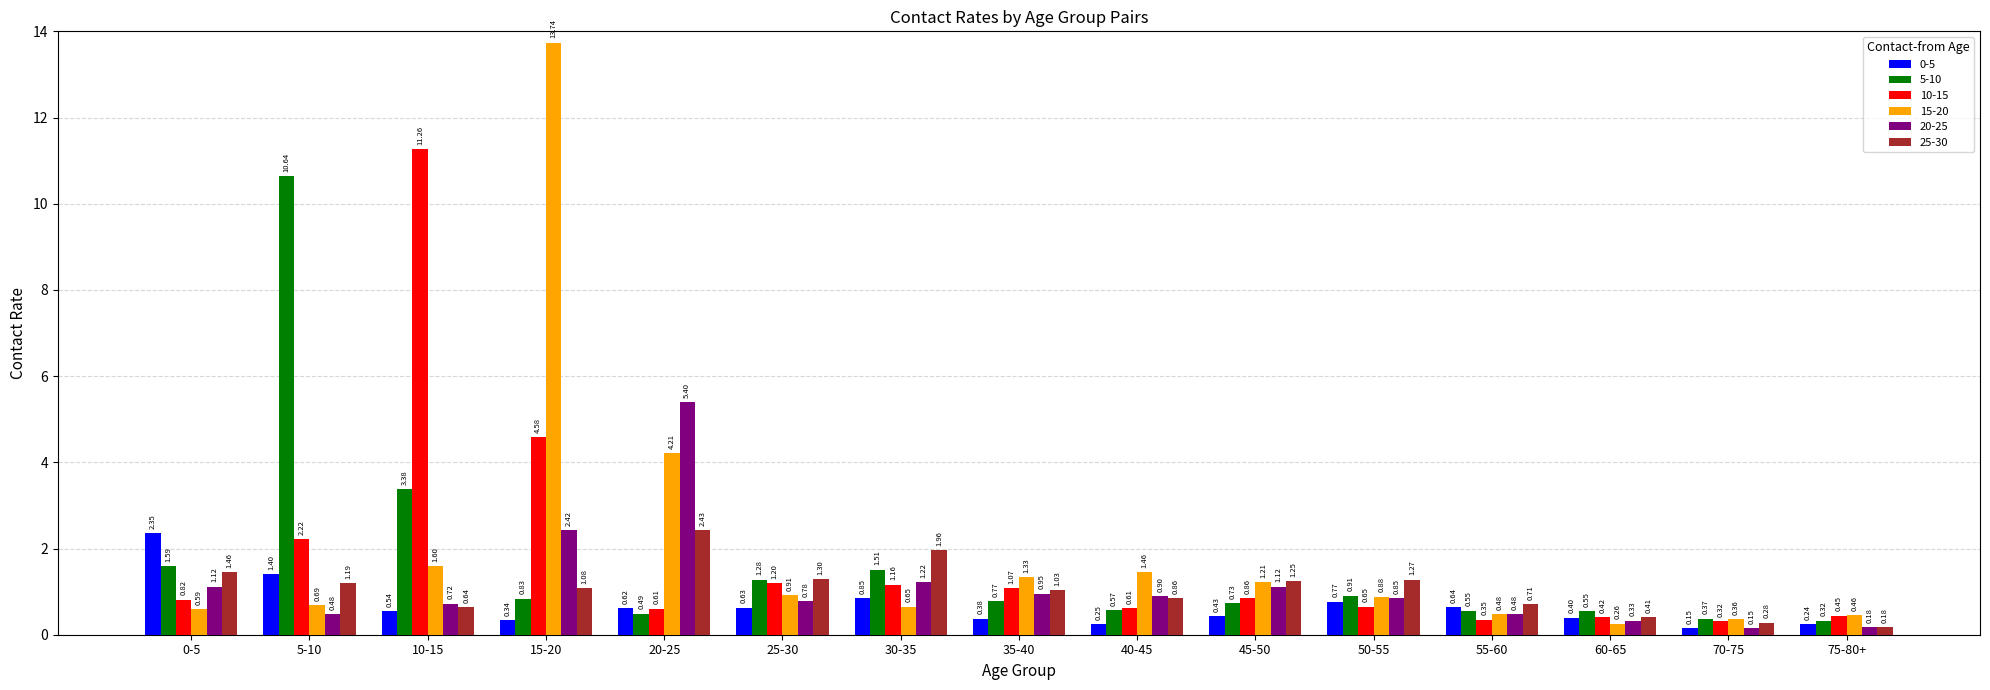

At which label does 20-25 reach its peak?

20-25